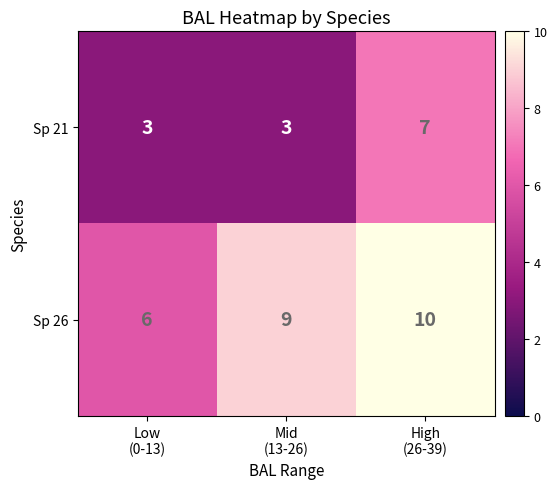

How many categories are shown in the chart?

3